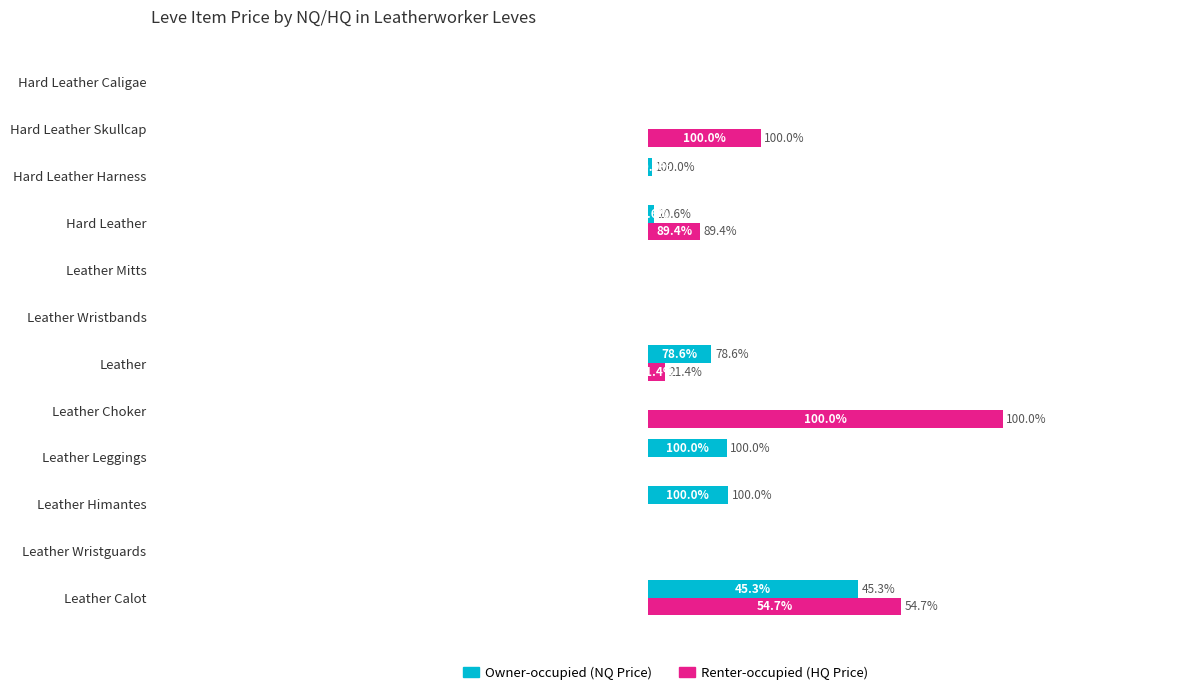

Are the bars horizontal?

Yes